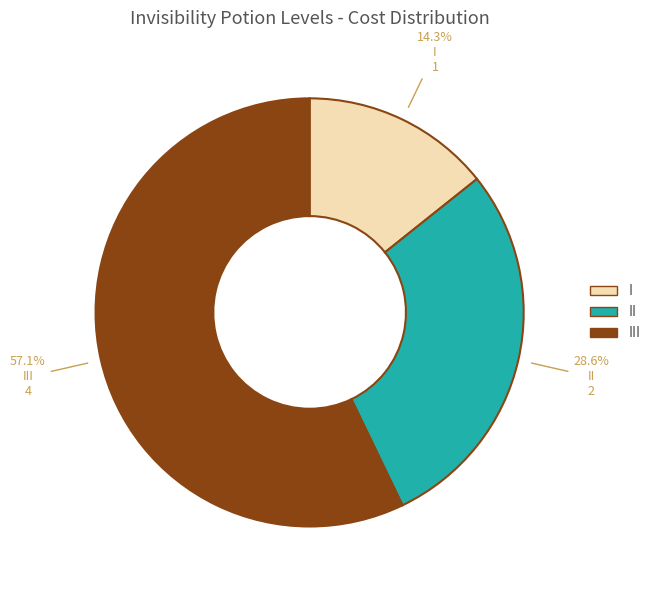

True or false: II accounts for 29% of the total.

True